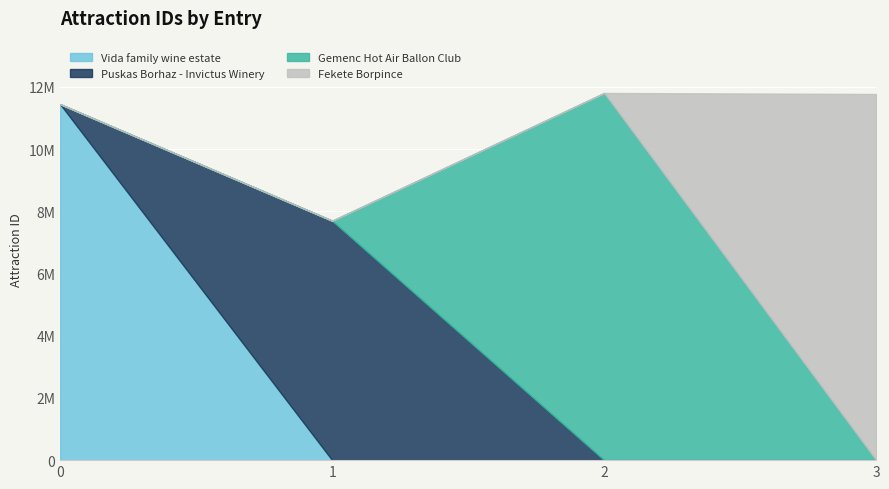

Reading left to right, extract all data points from this chart.

Vida family wine estate: 0=11445287	1=0	2=0	3=0
Puskas Borhaz - Invictus Winery: 0=0	1=7697399	2=0	3=0
Gemenc Hot Air Ballon Club: 0=0	1=0	2=11805139	3=0
Fekete Borpince: 0=0	1=0	2=0	3=11772141